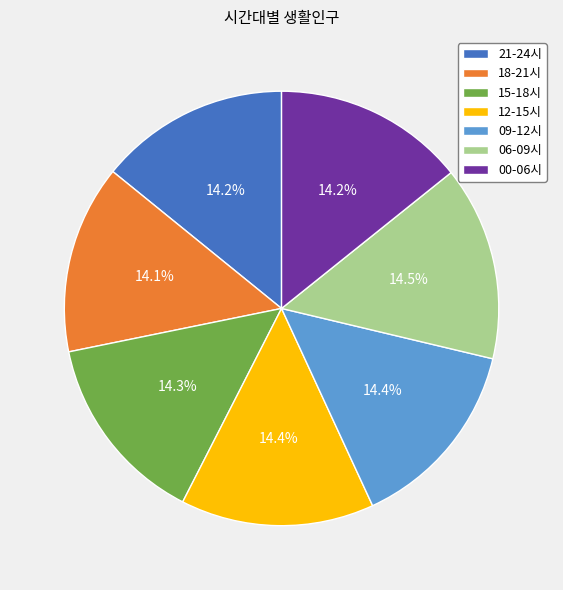

To the nearest percent, what is the average slice percentage?

14%